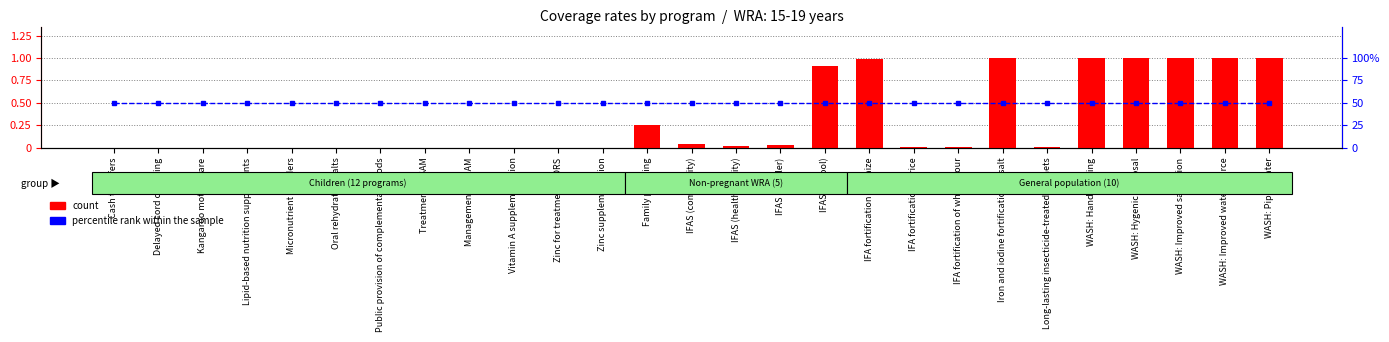

Are the bars grouped side by side (vs. stacked)?

Yes